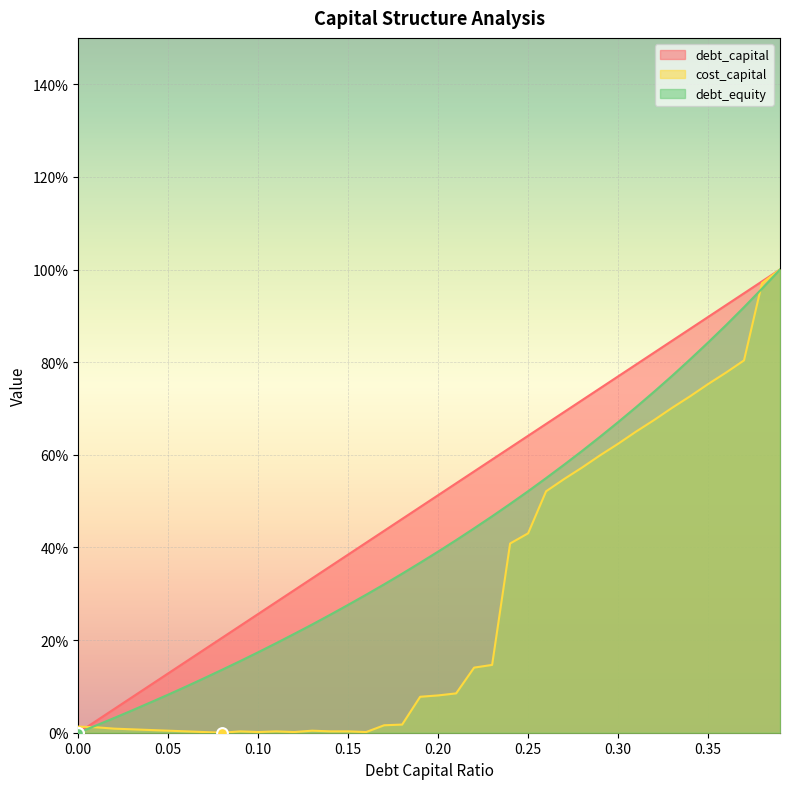

At how many categories does at least one series exceed 0?

40